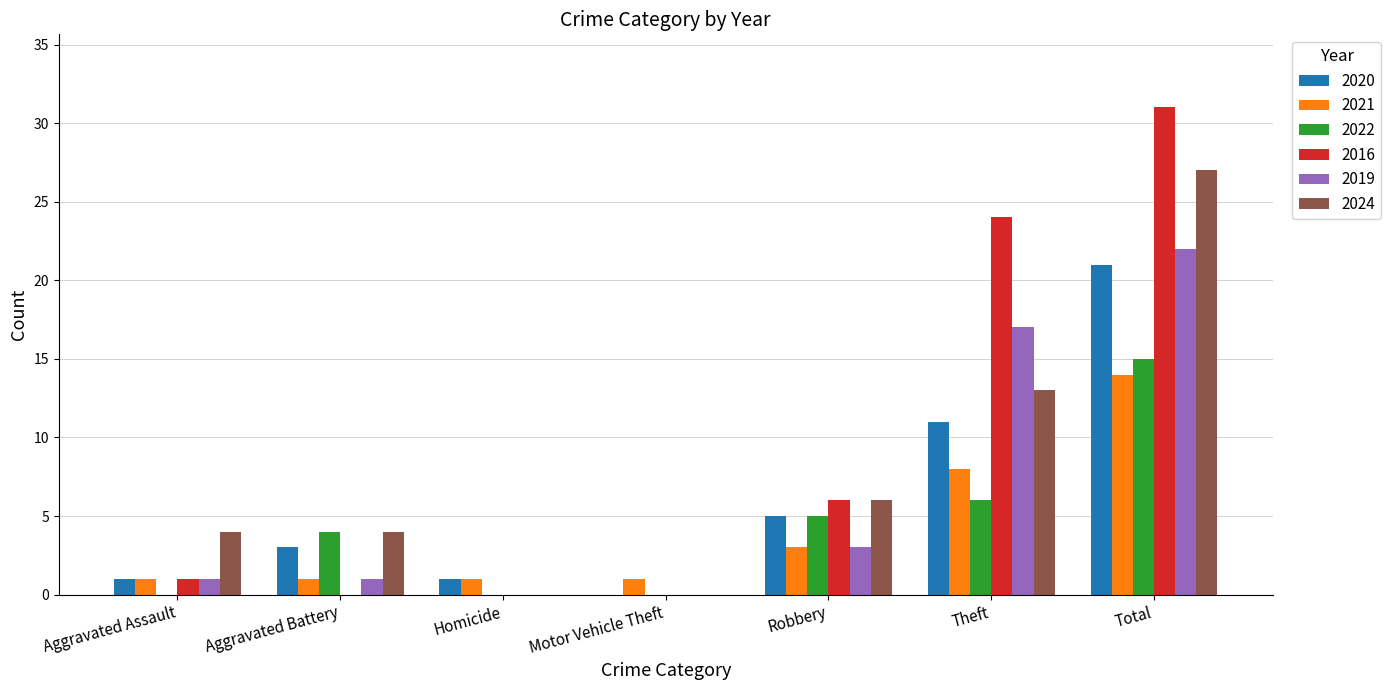

What is the spread (max minus min) of values at Total?

17